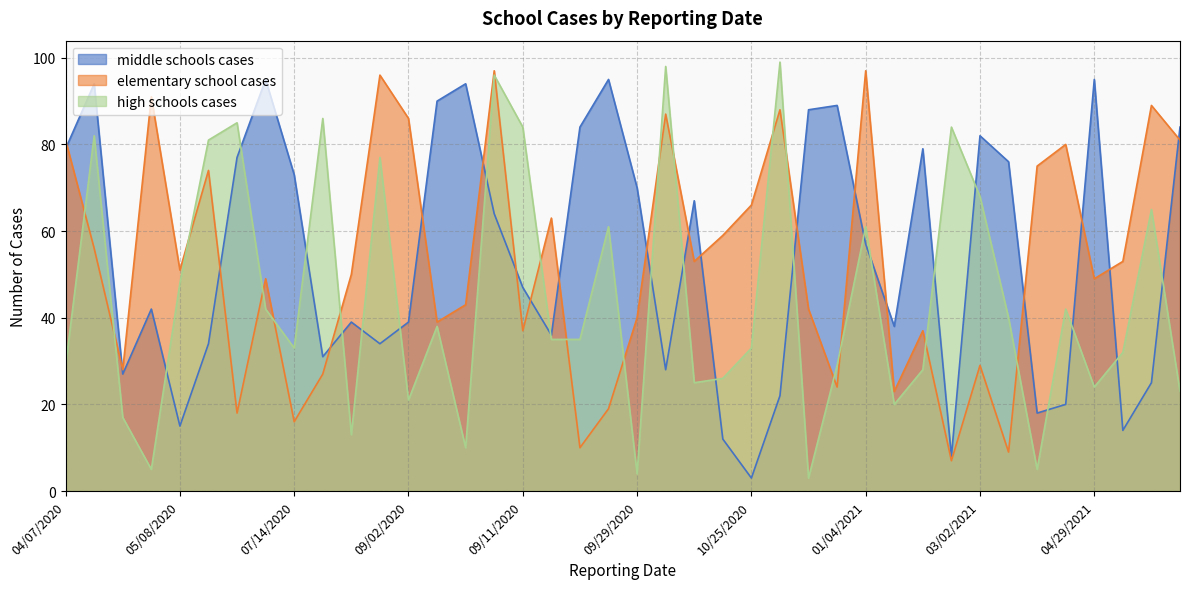

What is the maximum value shown in the chart?

99